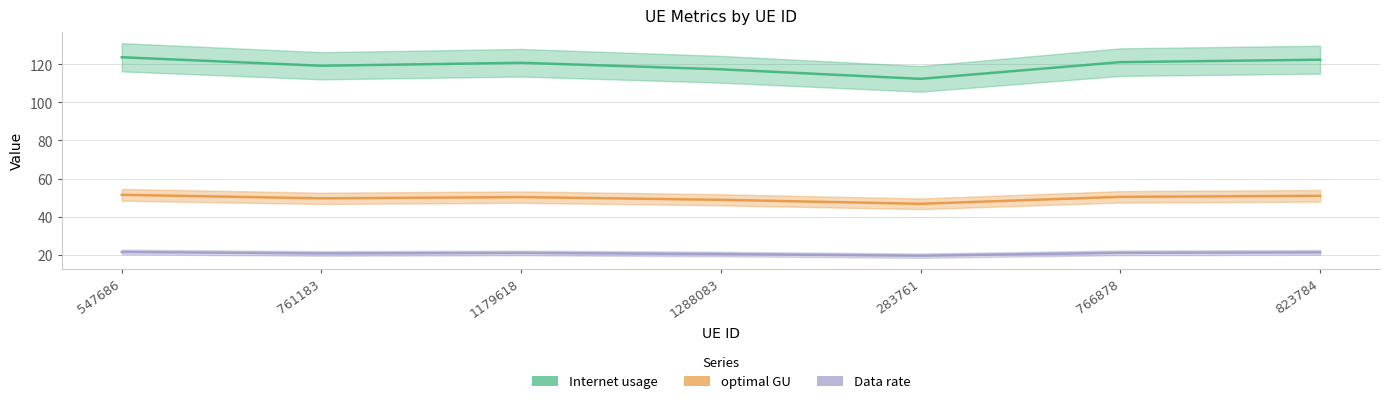

At which label does optimal GU reach its minimum?

283761